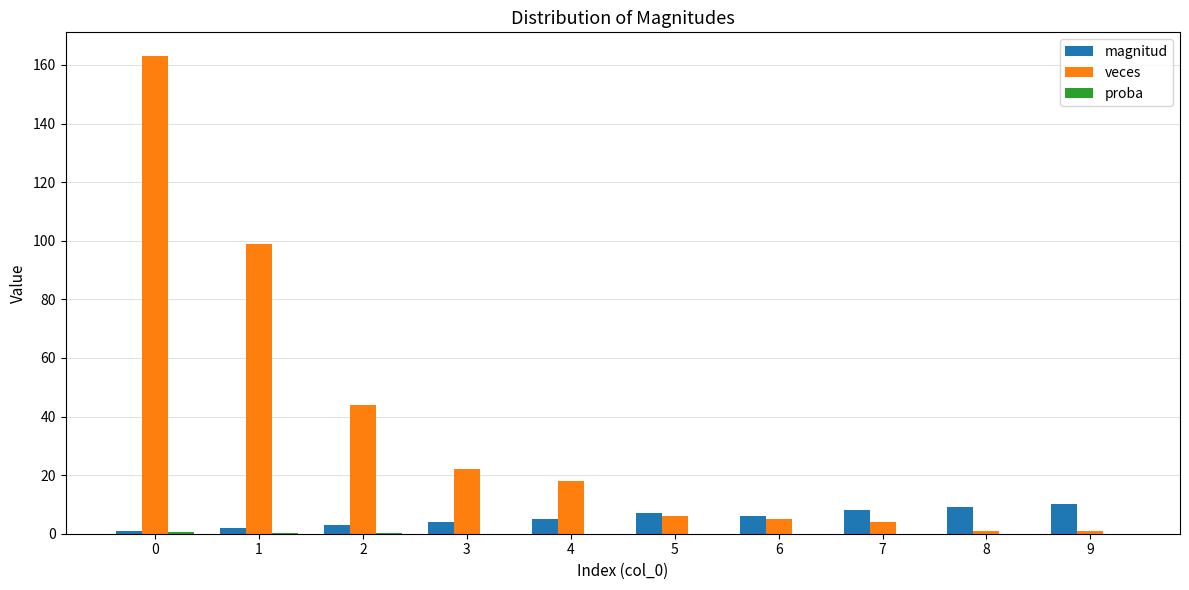

The magnitud series shows 15.5 at 8. True or false?

False